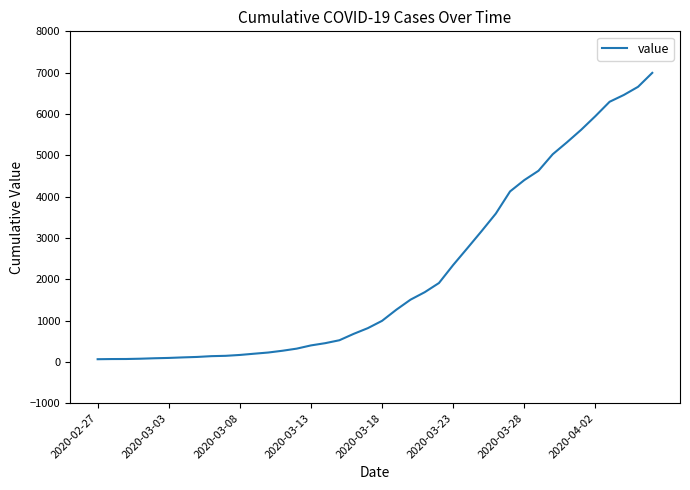

What is the greatest value displayed?

6995